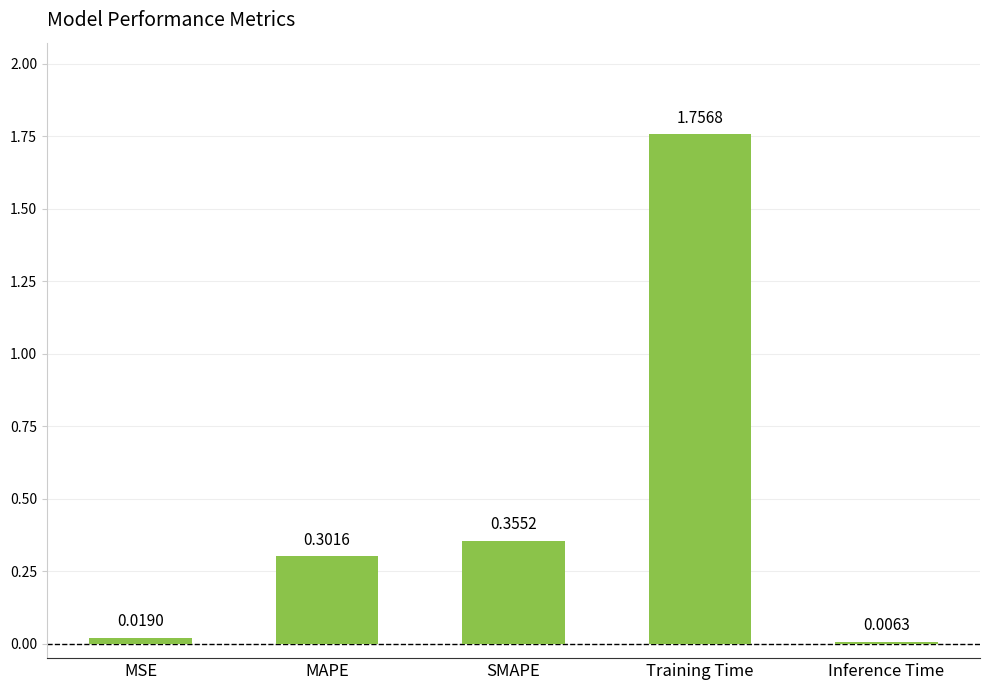

How many series are shown in this chart?

1